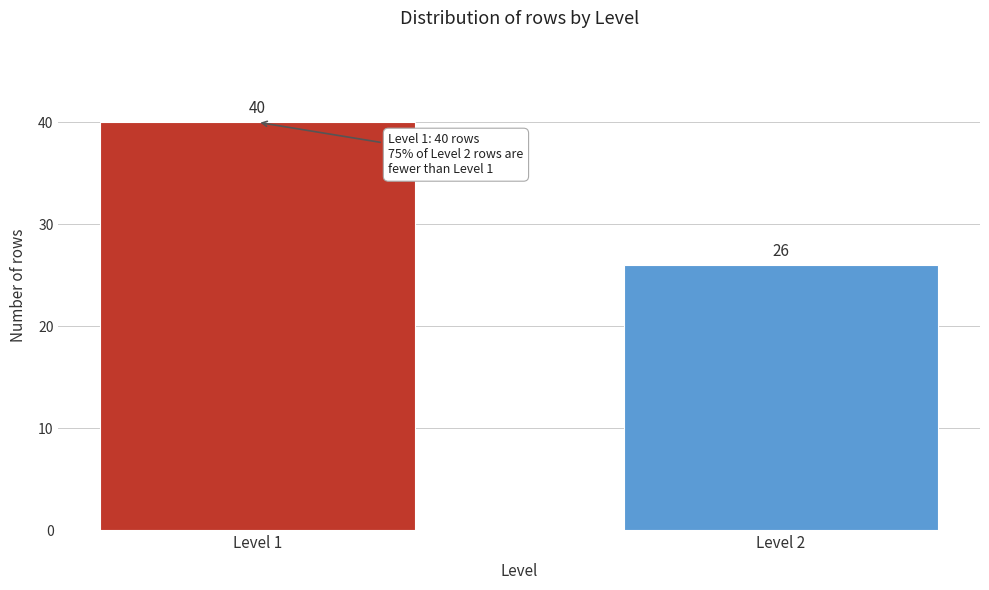

Reading right to left, transcribe all the data shown in this chart.

Level 2=26	Level 1=40